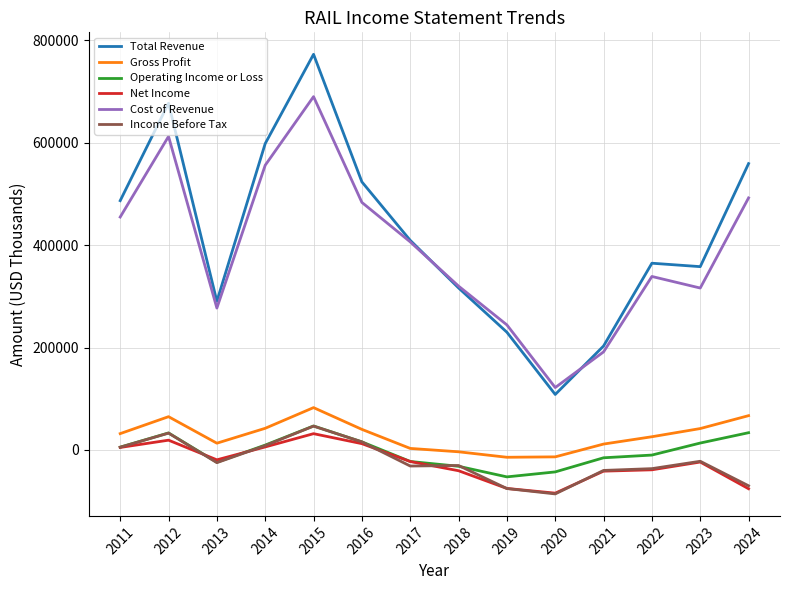

Which category has the lowest value across all series?

2020